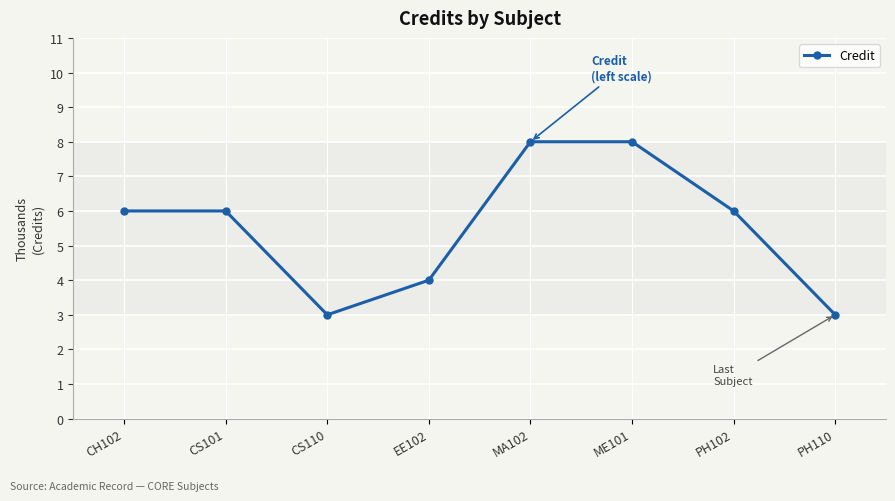

The value at MA102 is 11. True or false?

False